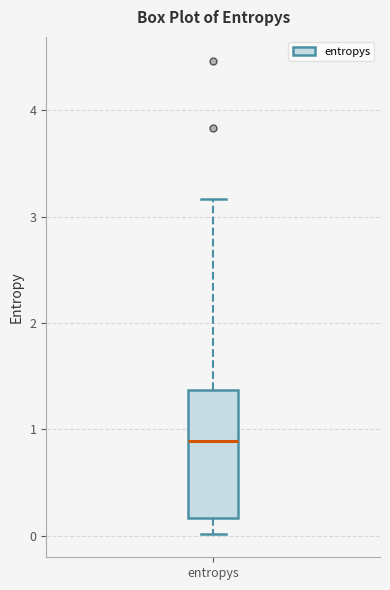

Where does the upper whisker of the box for entropys end on the y-axis? The values are not printed on the chart, so give them approximately, as read against the axis.

3.2